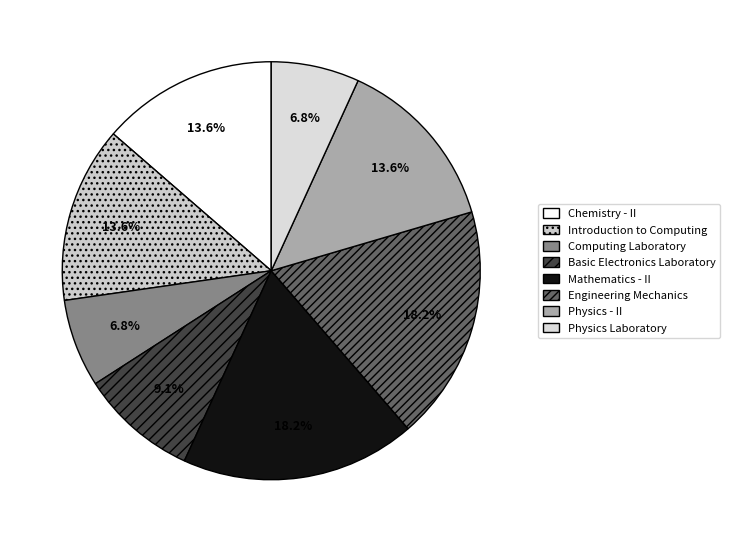

Is Chemistry - II the majority of the pie?

No